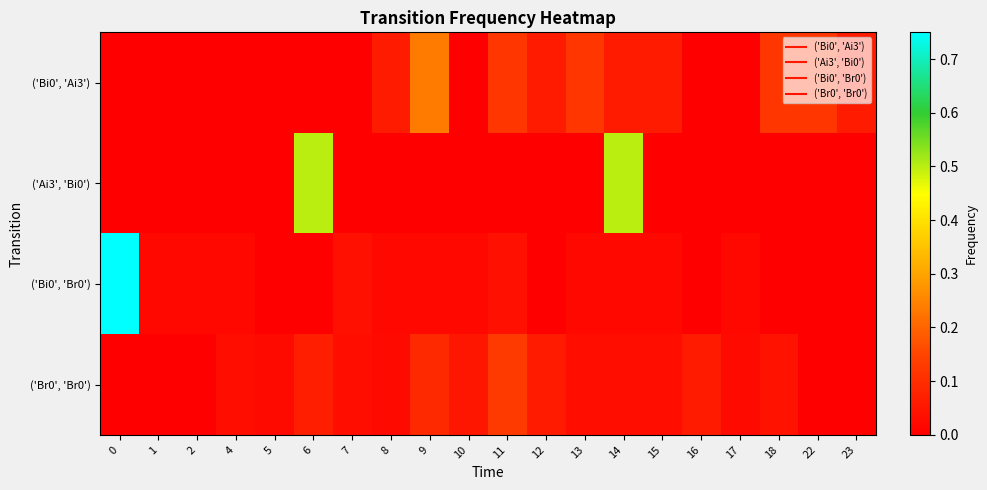

Which has a higher value, 12 or 22?

22